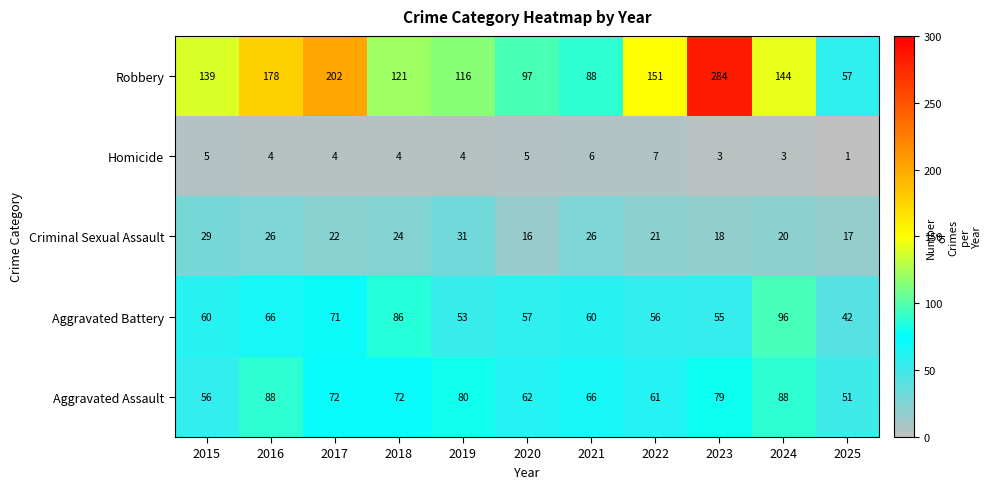

Count the number of data series in this chart.

5